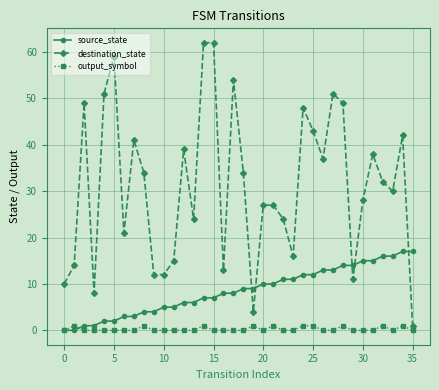

Does the chart have visible grid lines?

Yes